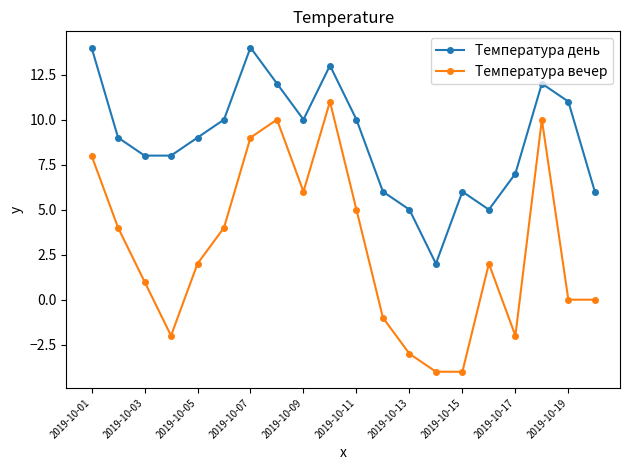

Which series has the widest spread of values?

Температура вечер